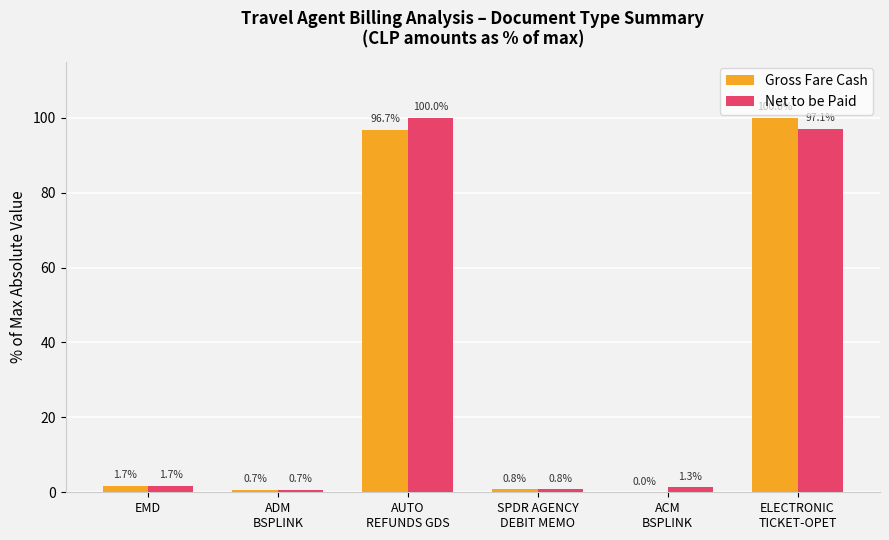

Between EMD and AUTO
REFUNDS GDS, which series saw the biggest shift?

Net to be Paid